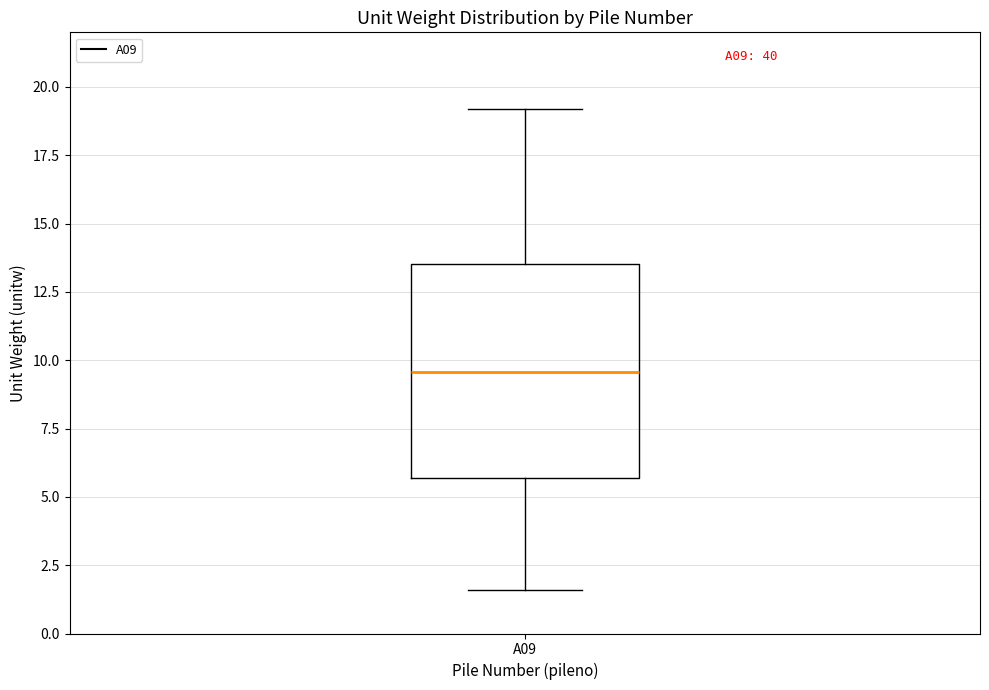

Where does the lower whisker of the box for A09 end on the y-axis? The values are not printed on the chart, so give them approximately, as read against the axis.

1.5